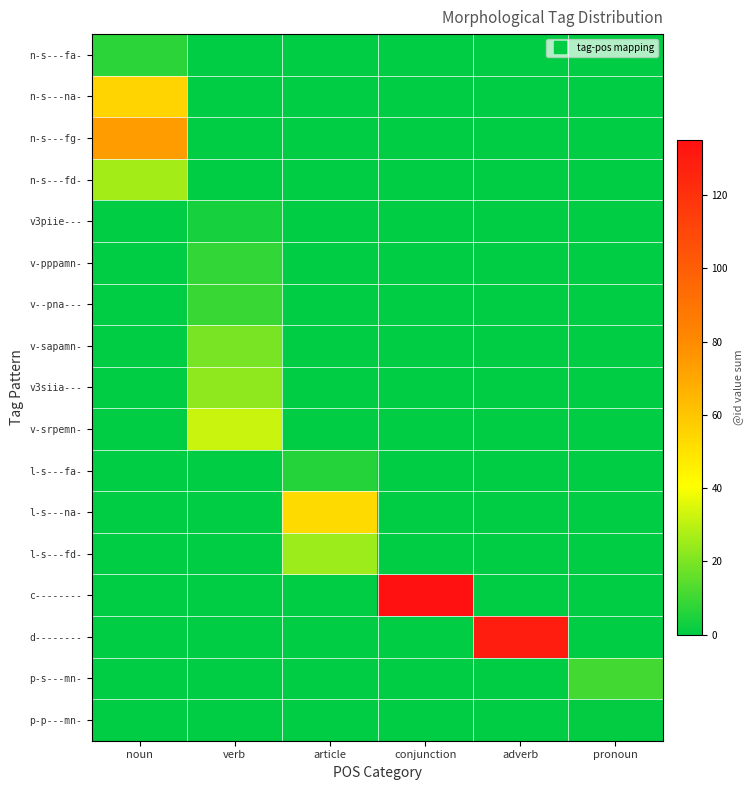

Which series changed the most between verb and article?

l-s---na-